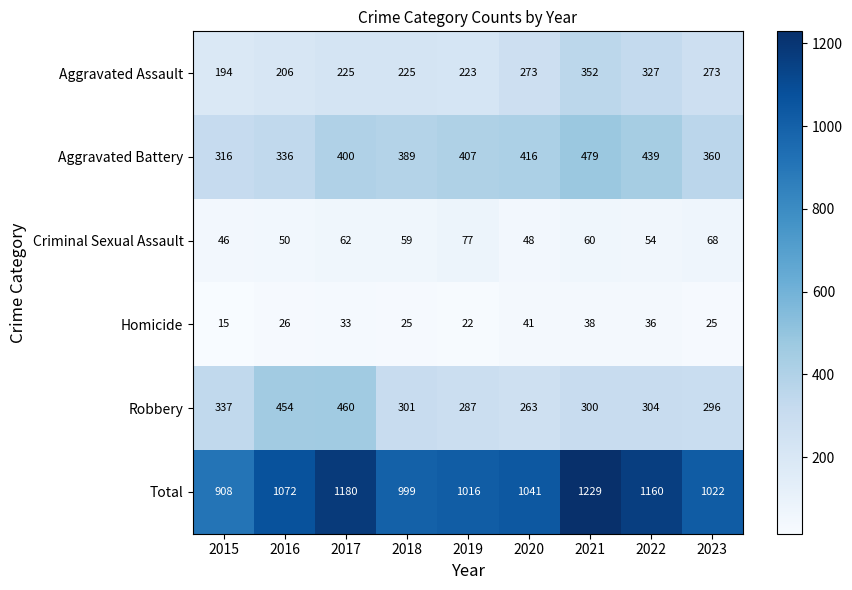

At 2018, list the series in order from smallest to largest.

Homicide, Criminal Sexual Assault, Aggravated Assault, Robbery, Aggravated Battery, Total